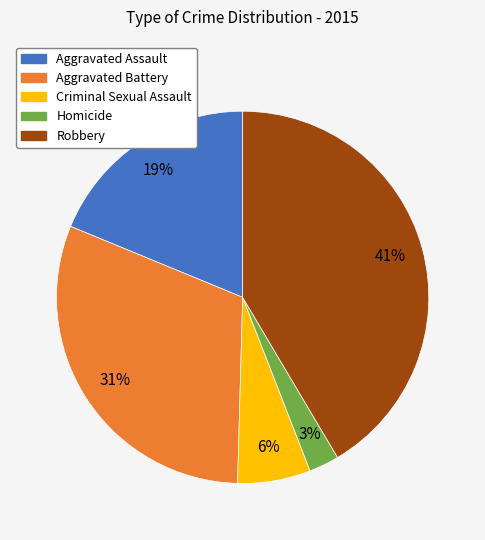

How many slices are in this pie chart?

5